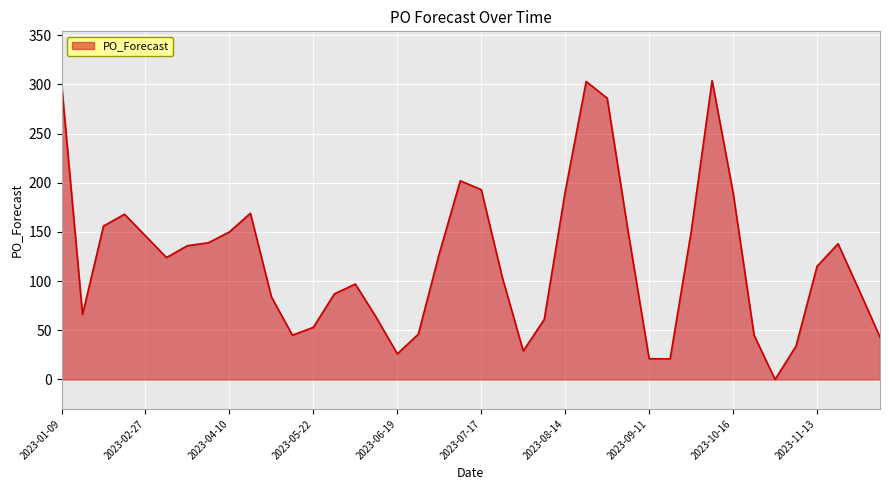

What is the average value?

121